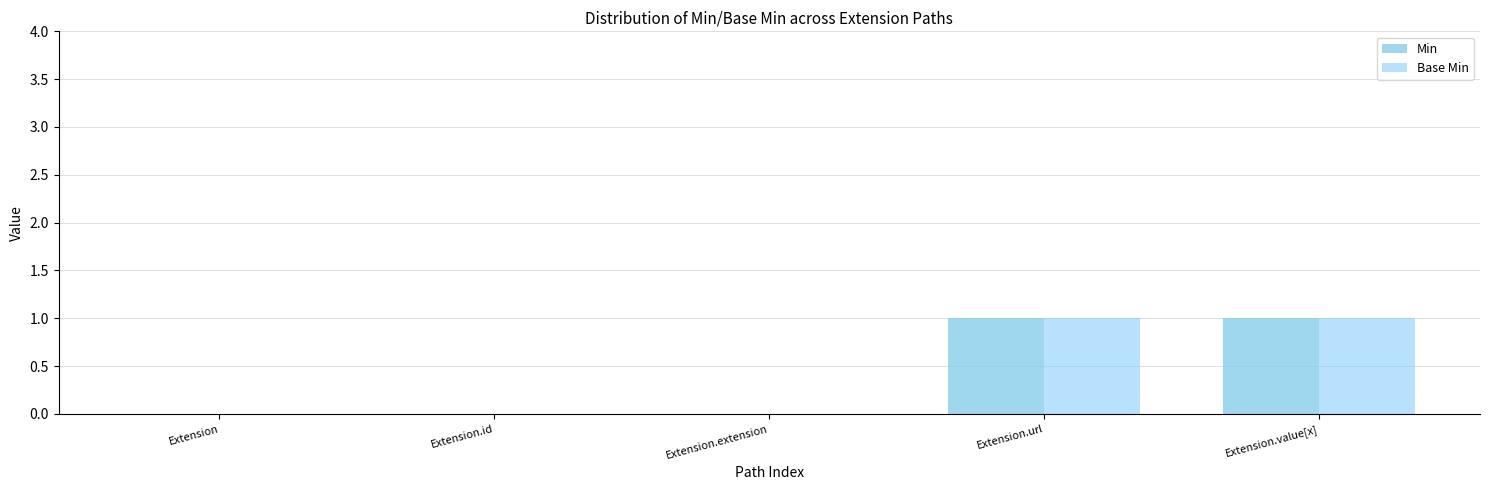

How many data points does each series have?

5